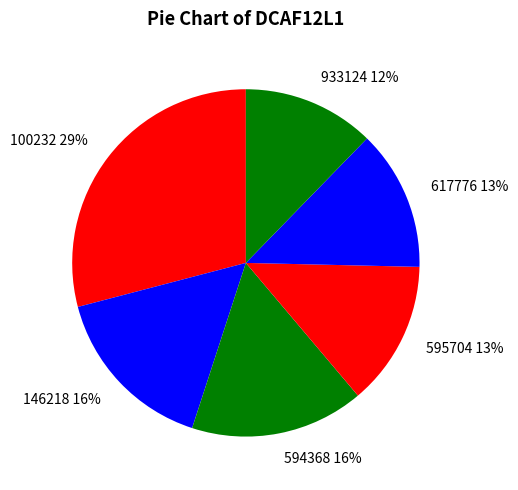

Which slice is the largest?

100232